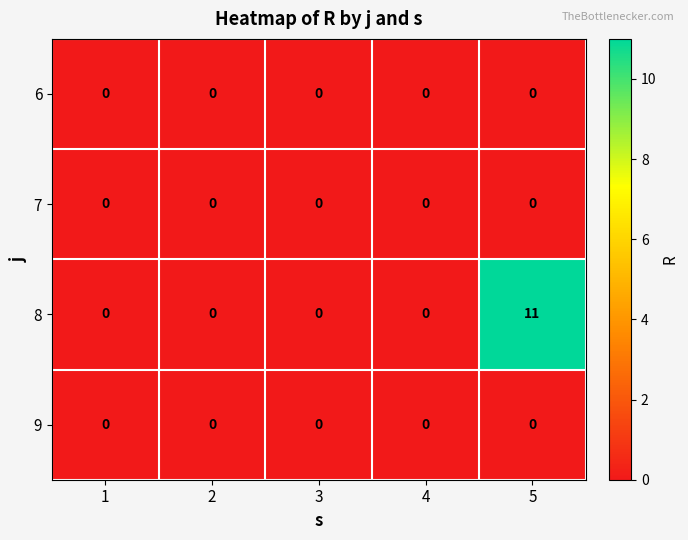

How many data points does each series have?

5